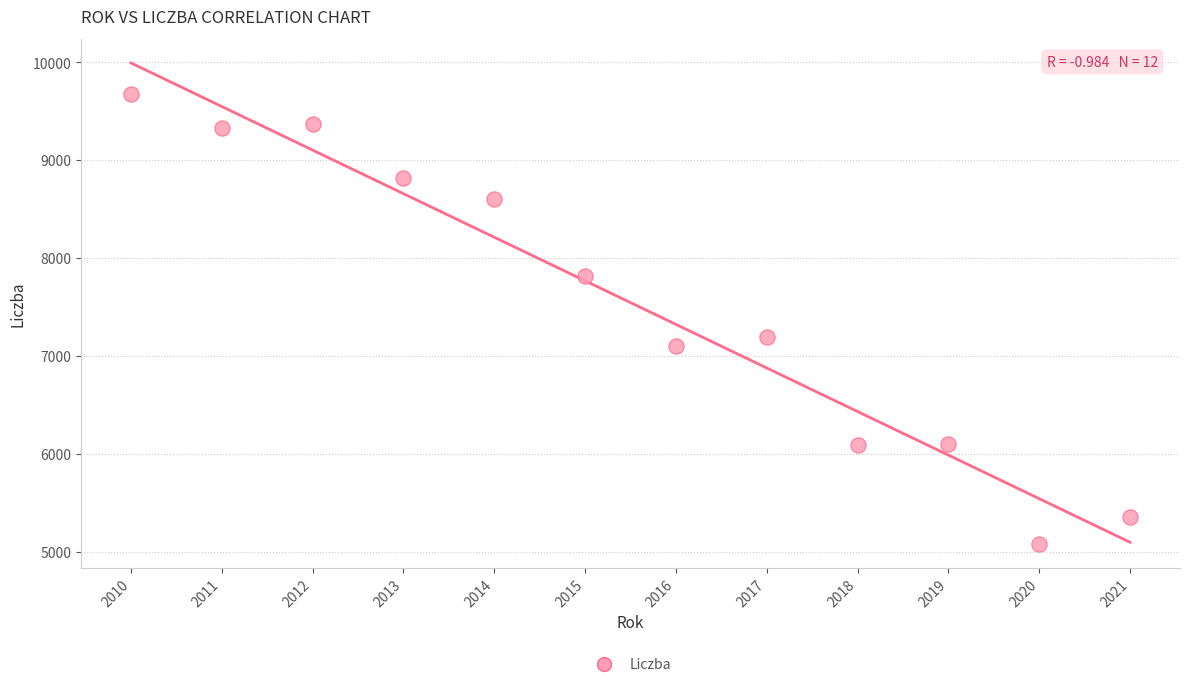

What Y value in the scatter plot is closest to 7382?

7193